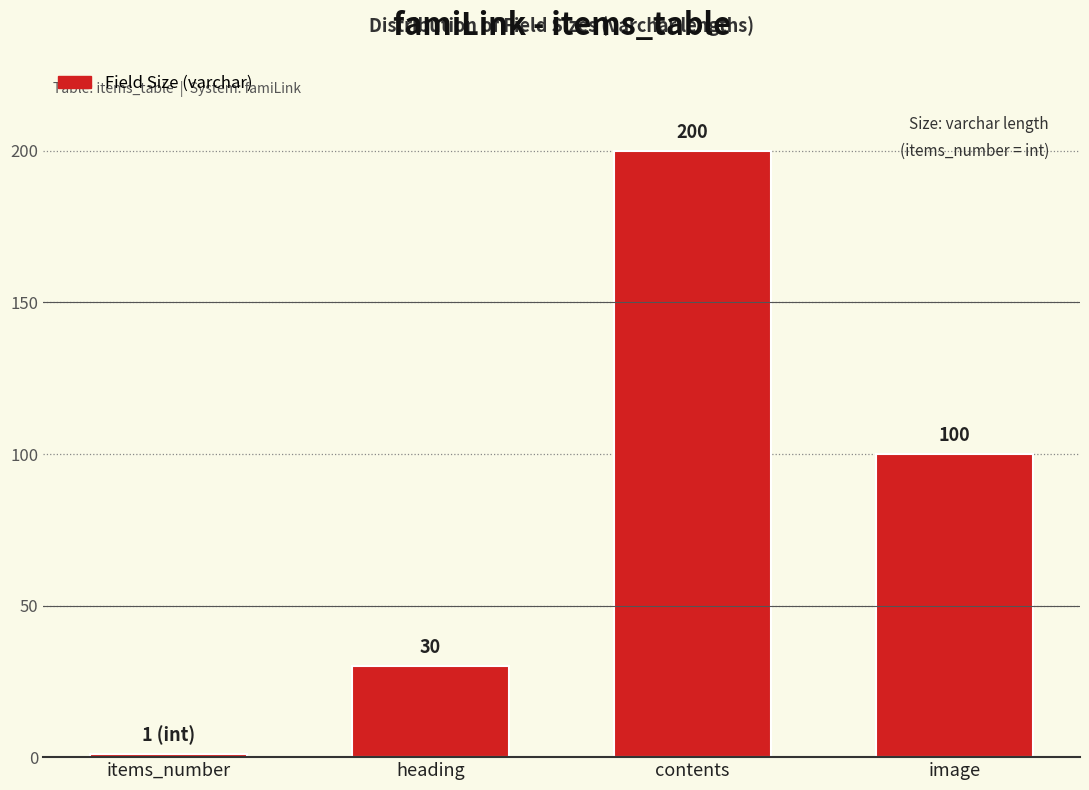

Reading left to right, transcribe all the data shown in this chart.

1	30	200	100